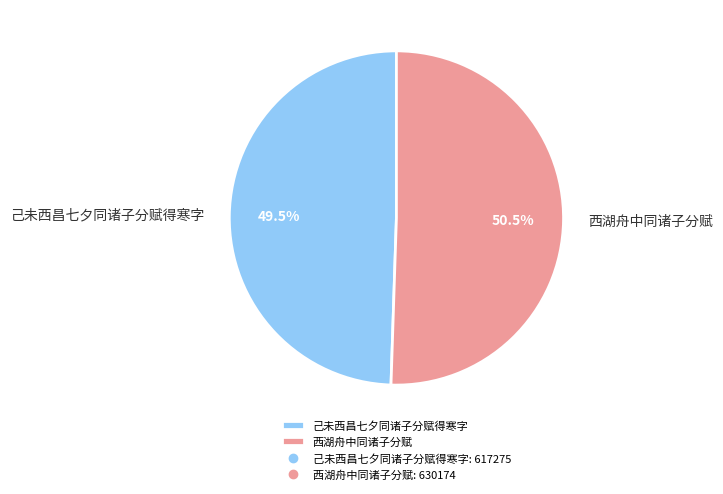

Rank the categories by value from highest to lowest.

西湖舟中同诸子分赋, 己未西昌七夕同诸子分赋得寒字